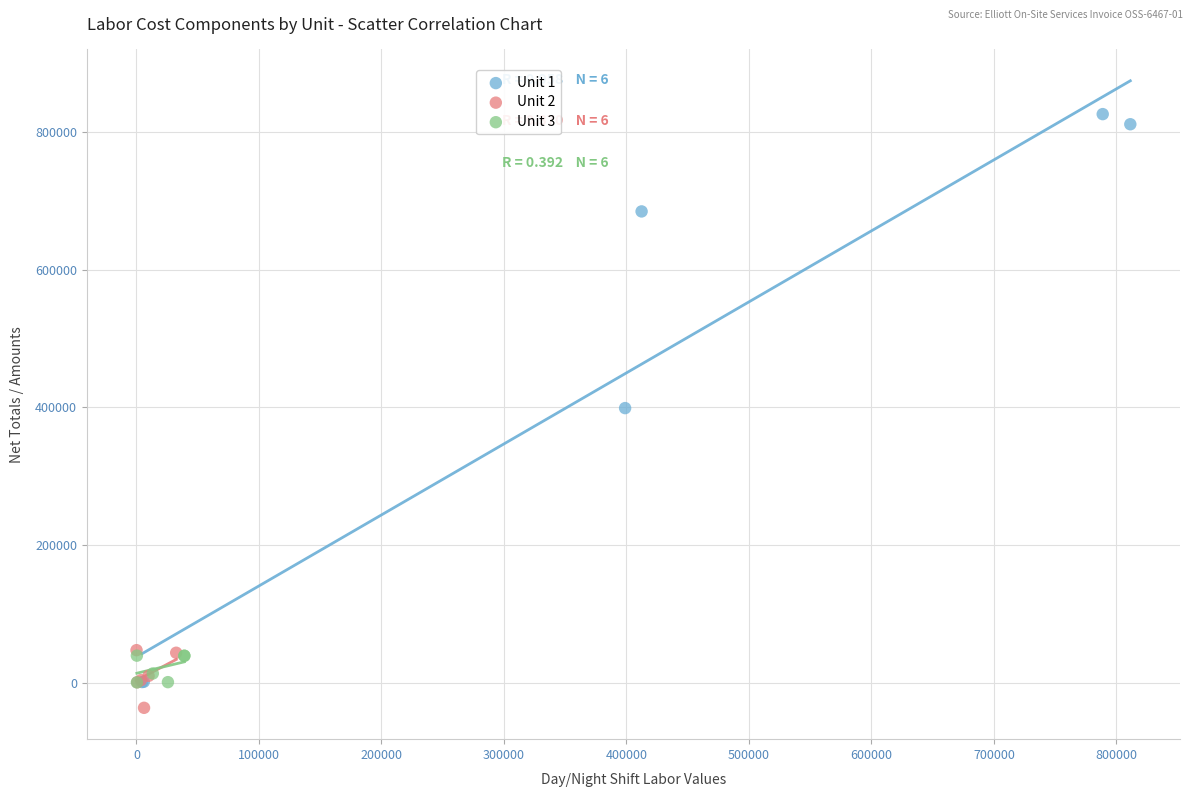

Which series reaches the maximum Y coordinate?

Unit 1